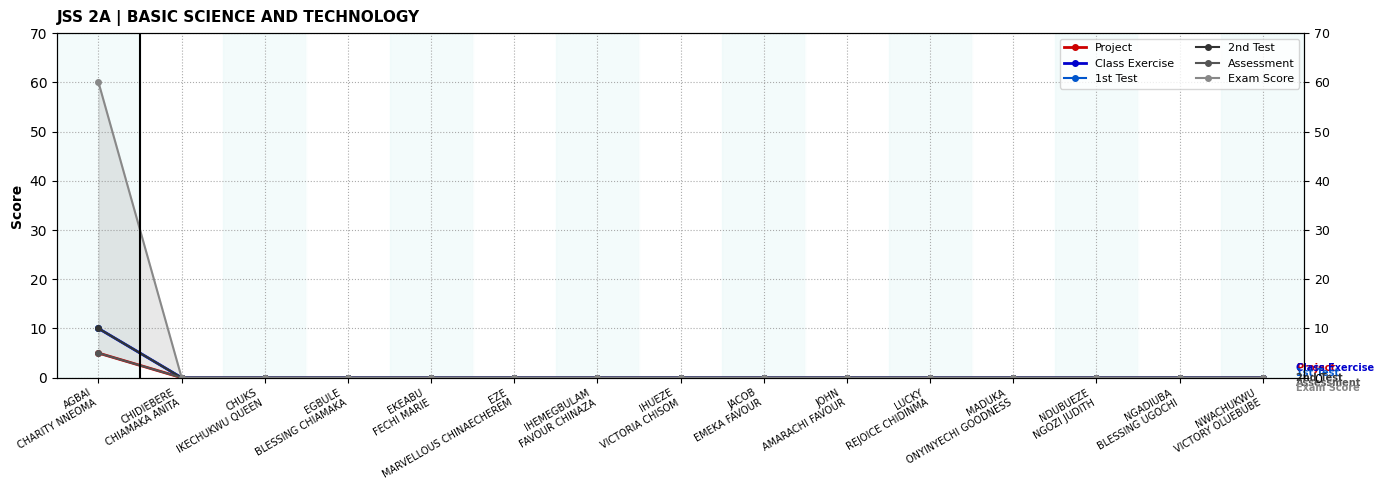

How many lines are shown in the chart?

6